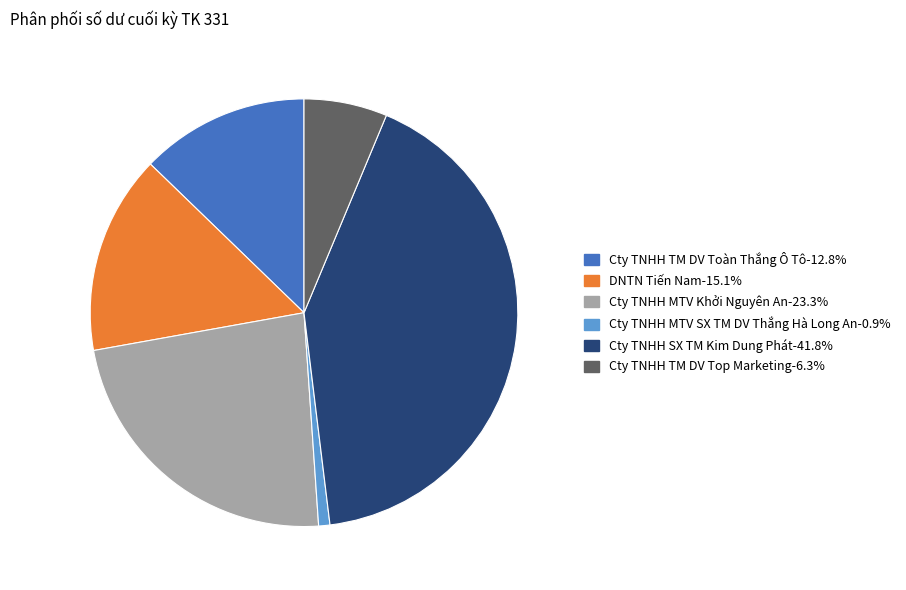

Is there any slice that represents more than half of the pie?

No